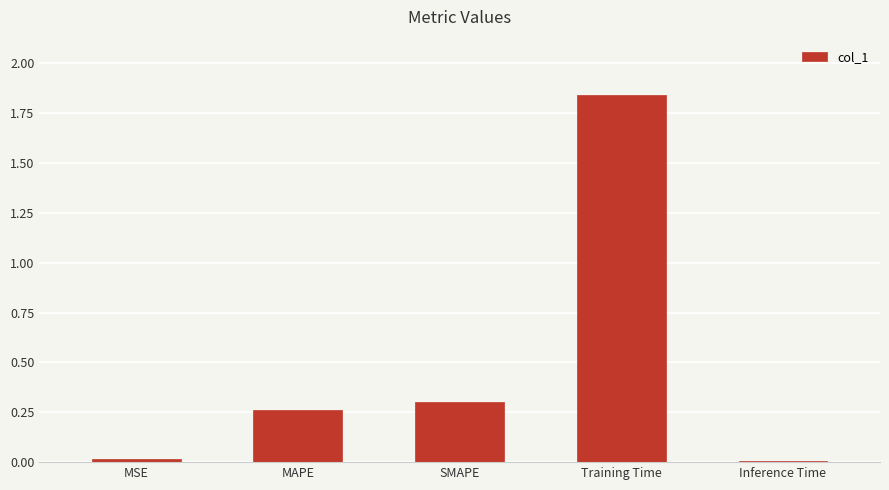

Which has a higher value, Inference Time or Training Time?

Training Time